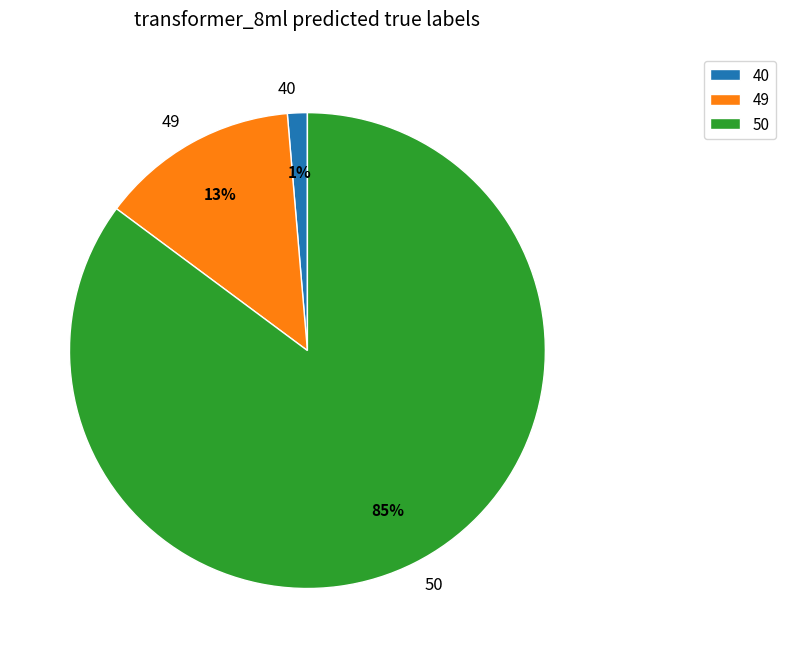

Which slice is the largest?

50